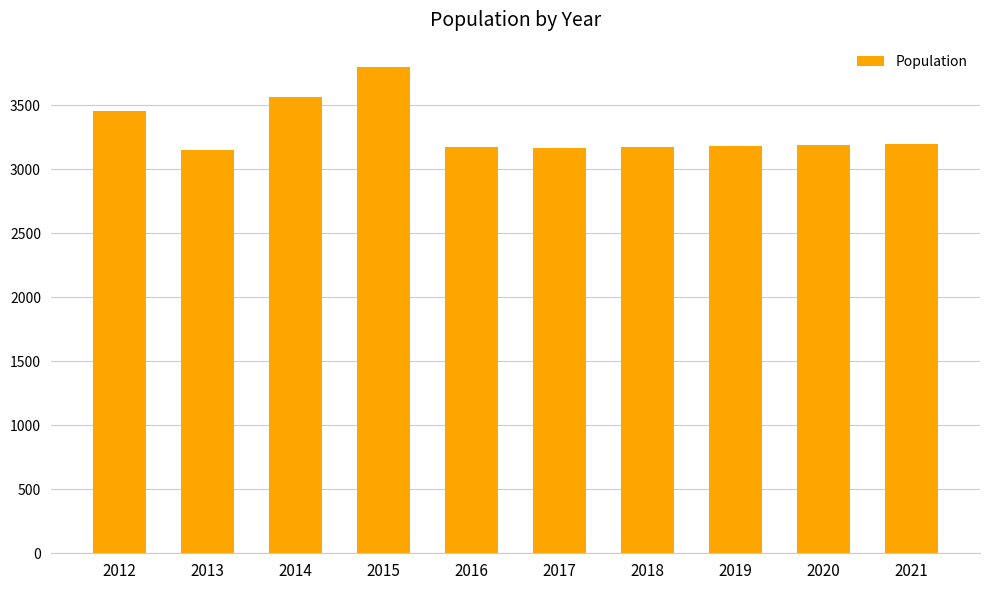

Is it true that the value at 2021 is 1207?

False